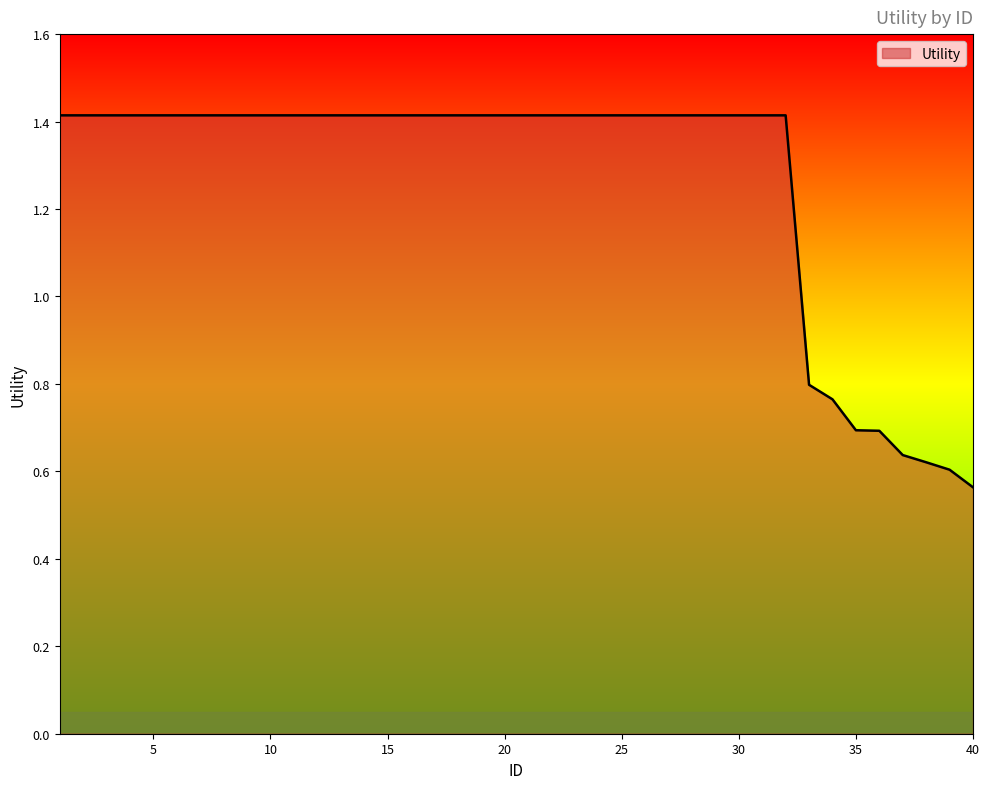

What is the greatest value displayed?

1.4